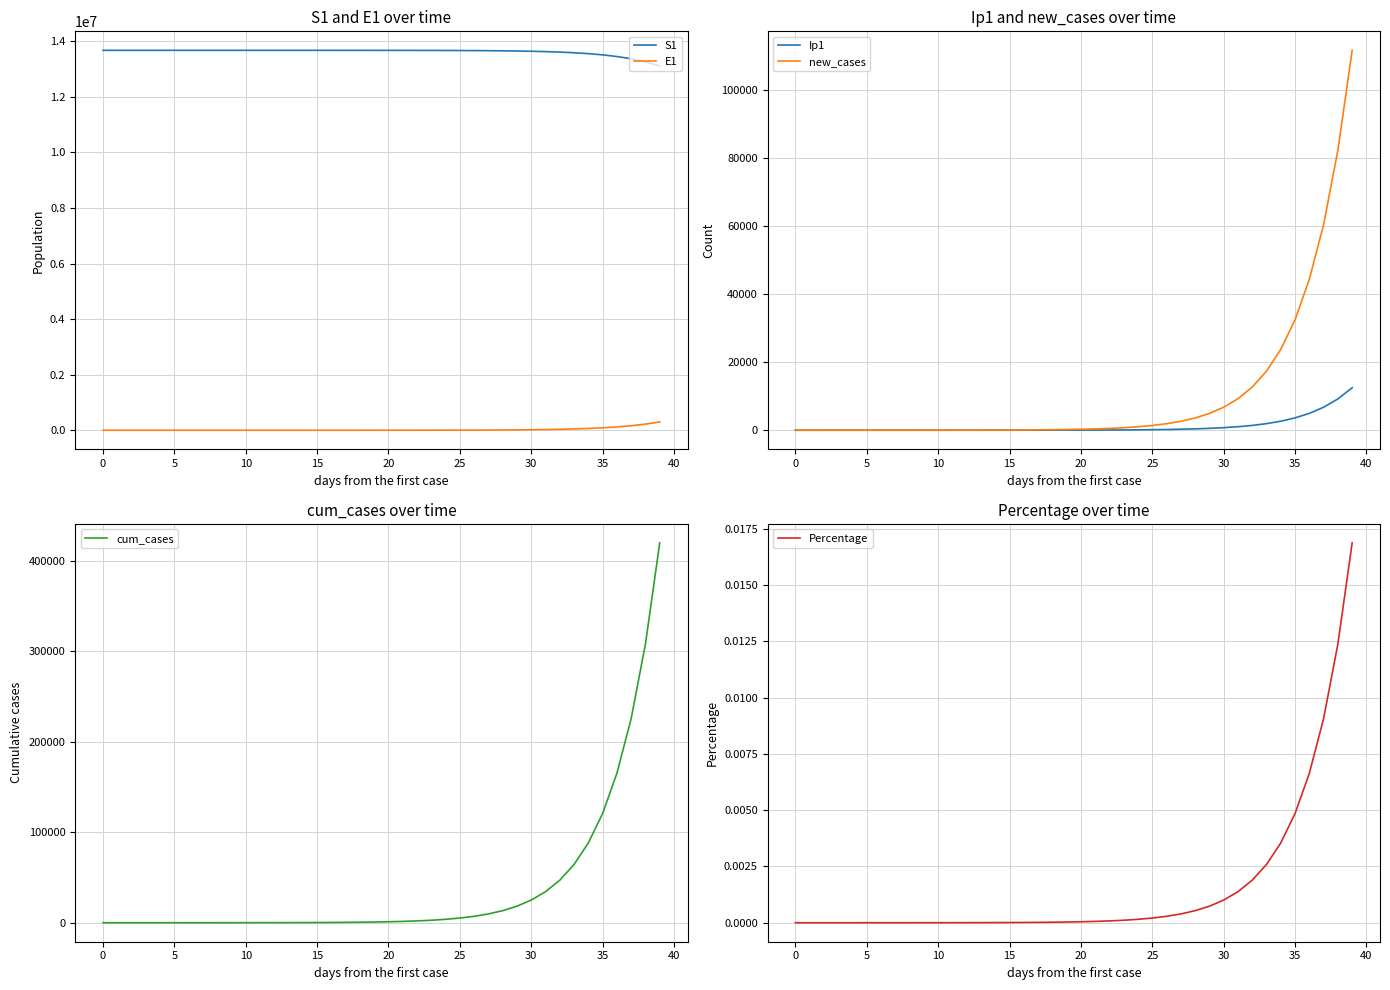

Which series changed the most between 19 and 37?

S1